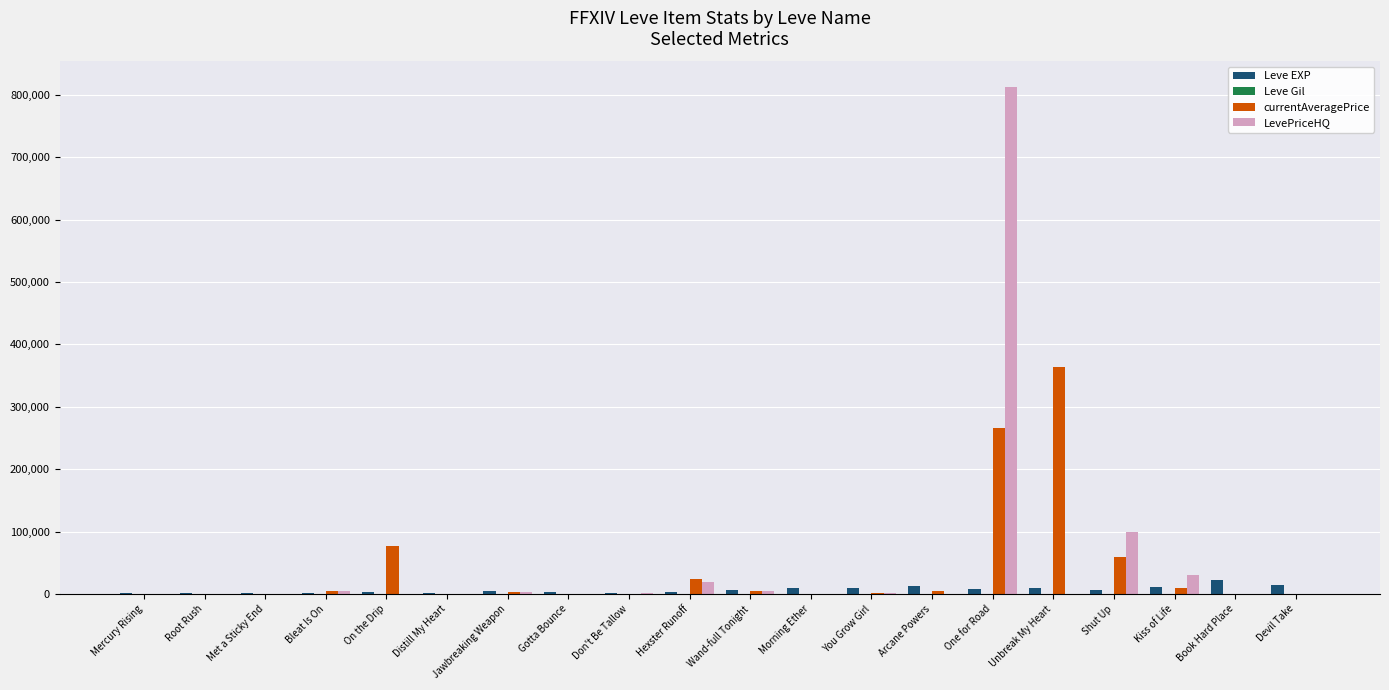

At which category is the sum across all series the highest?

One for Road